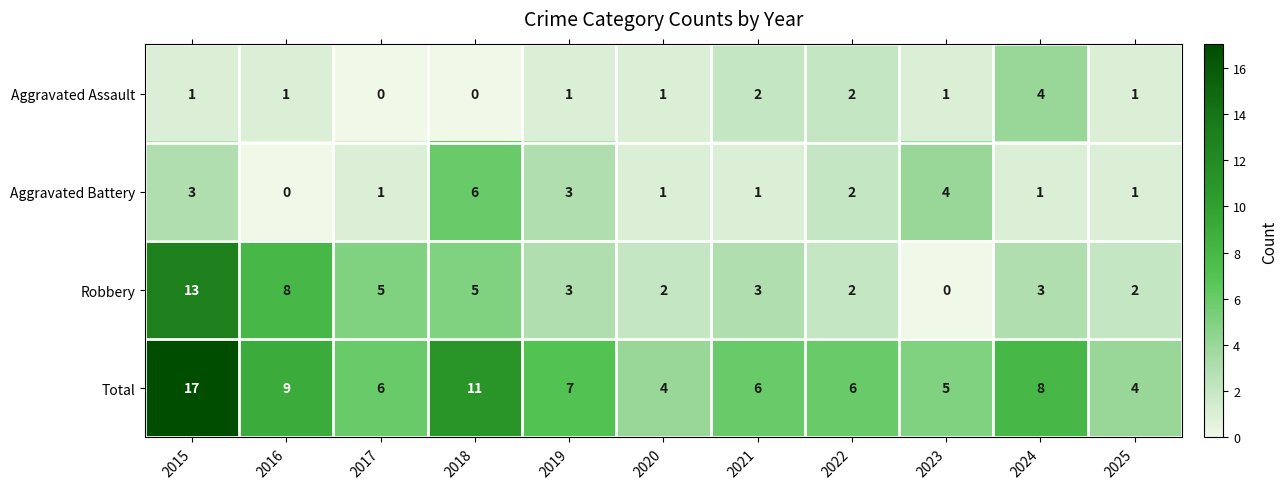

Which series has the largest total across all categories?

Total